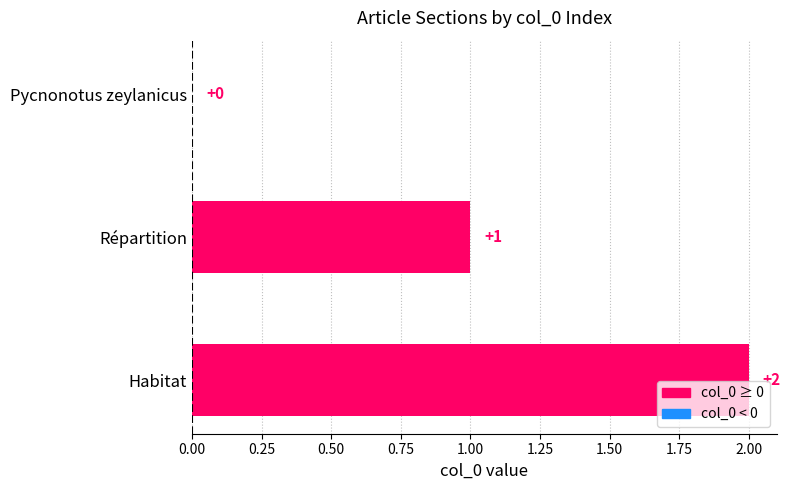

Which category has the highest value across all series?

Habitat